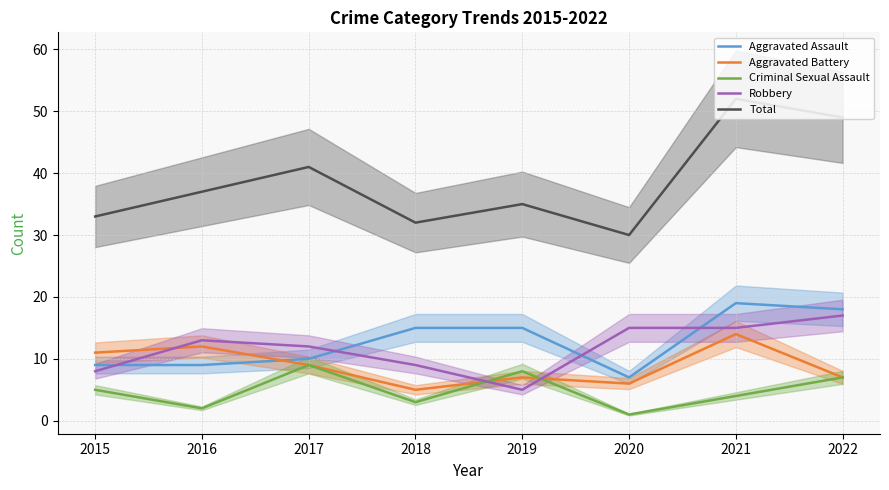

Where is the first local maximum for Aggravated Battery?

2016